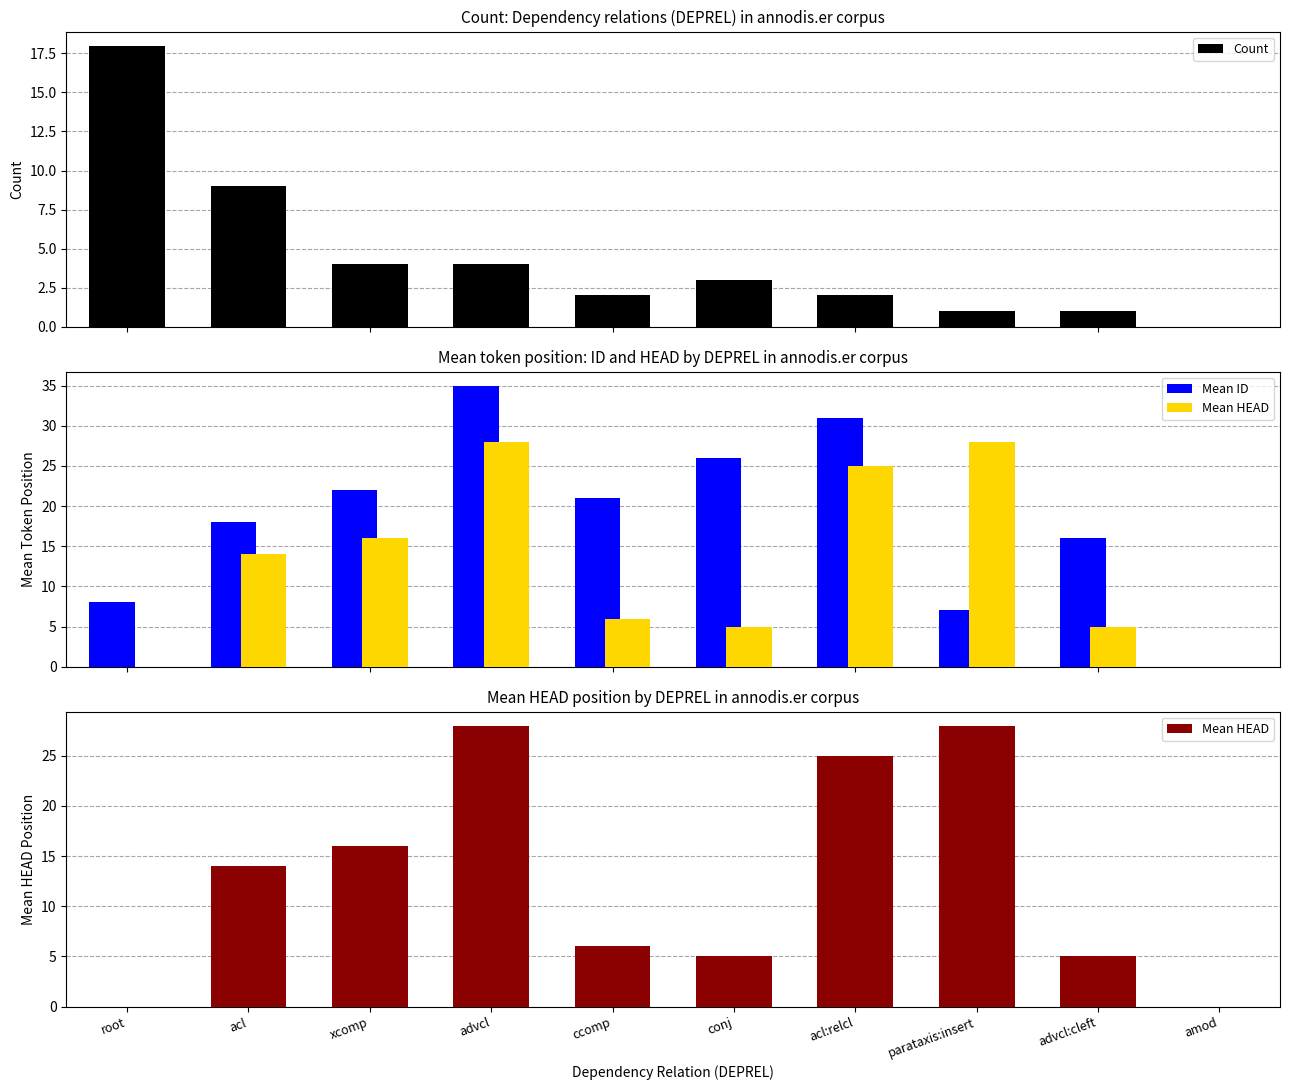

Read the Mean ID value at acl, to the nearest 10.

20